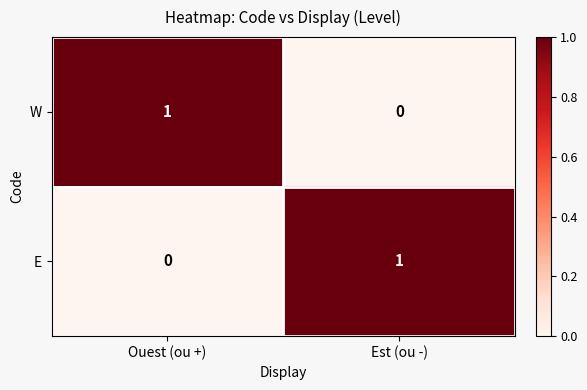

Reading left to right, extract all data points from this chart.

W: 1	0
E: 0	1